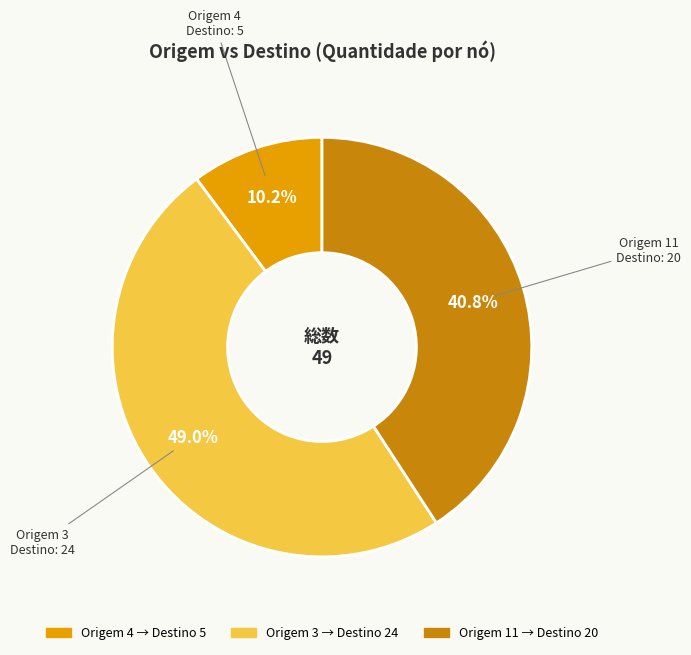

Is there a majority slice in this chart?

No